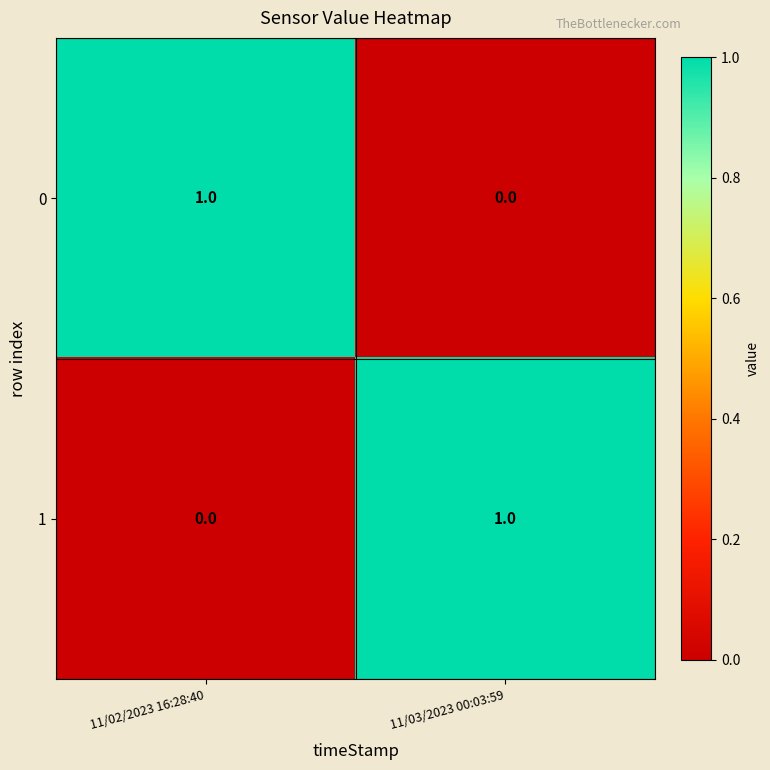

The 0 series shows 1 at 11/02/2023 16:28:40. True or false?

True